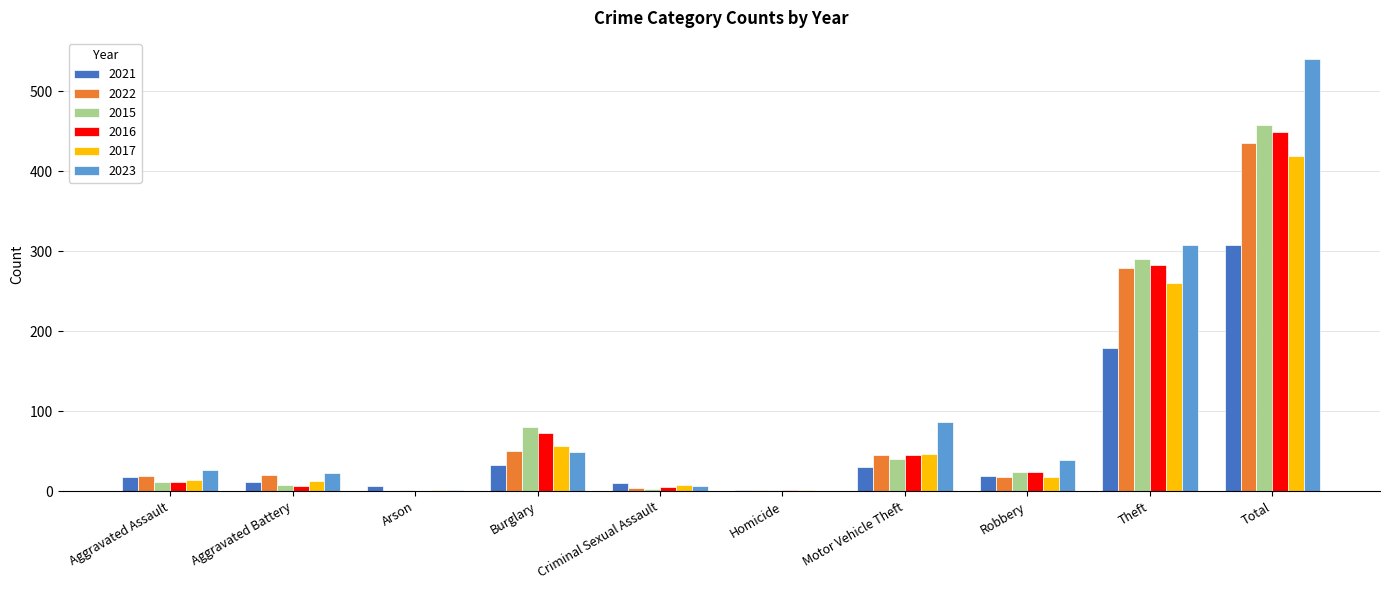

What is the difference between the 2021 values at Homicide and Arson?

5